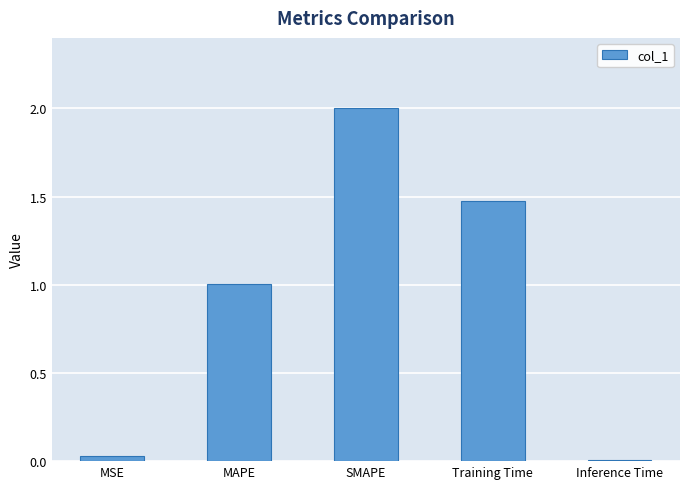

Between Training Time and MAPE, which is larger?

Training Time